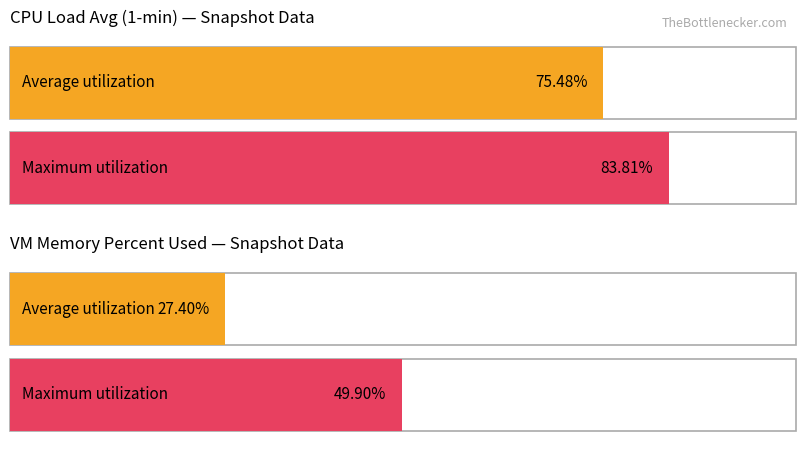

Does the chart contain any negative values?

No